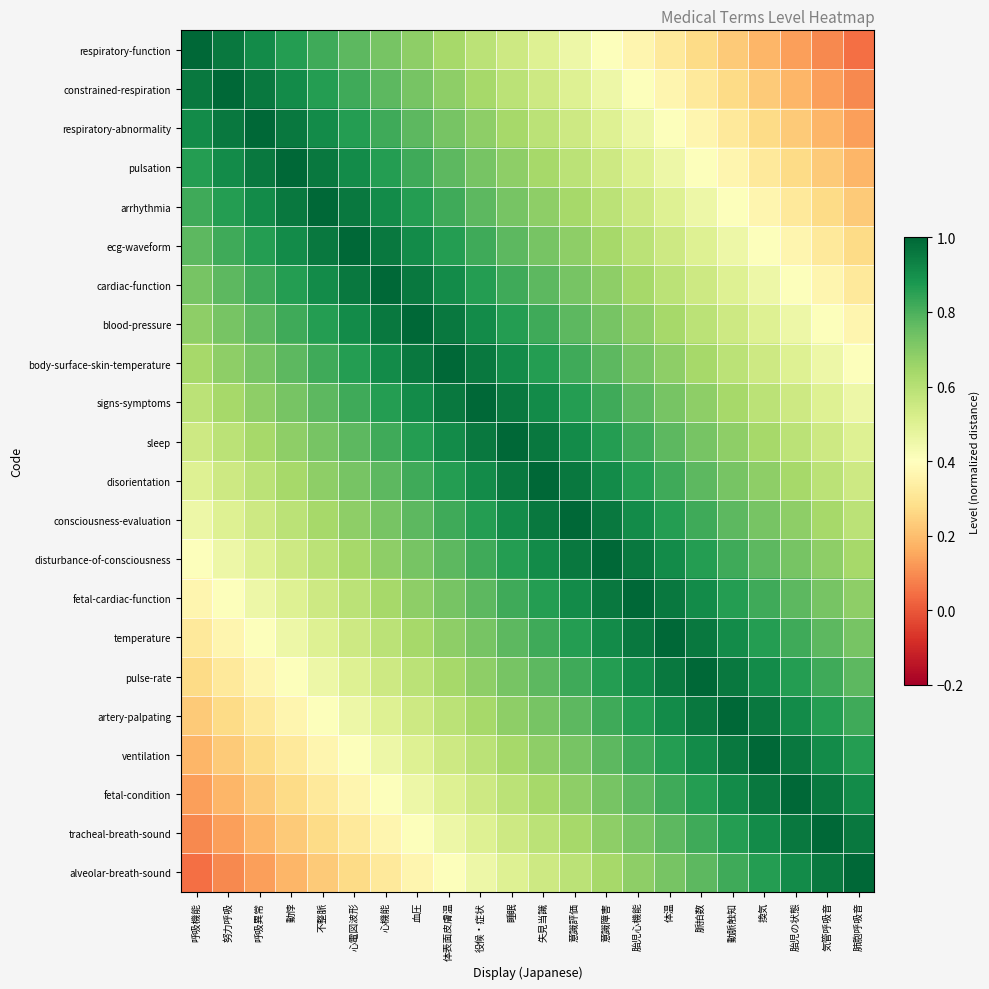

Between 体表面皮膚温 and 脈拍数, which series saw the biggest shift?

blood-pressure